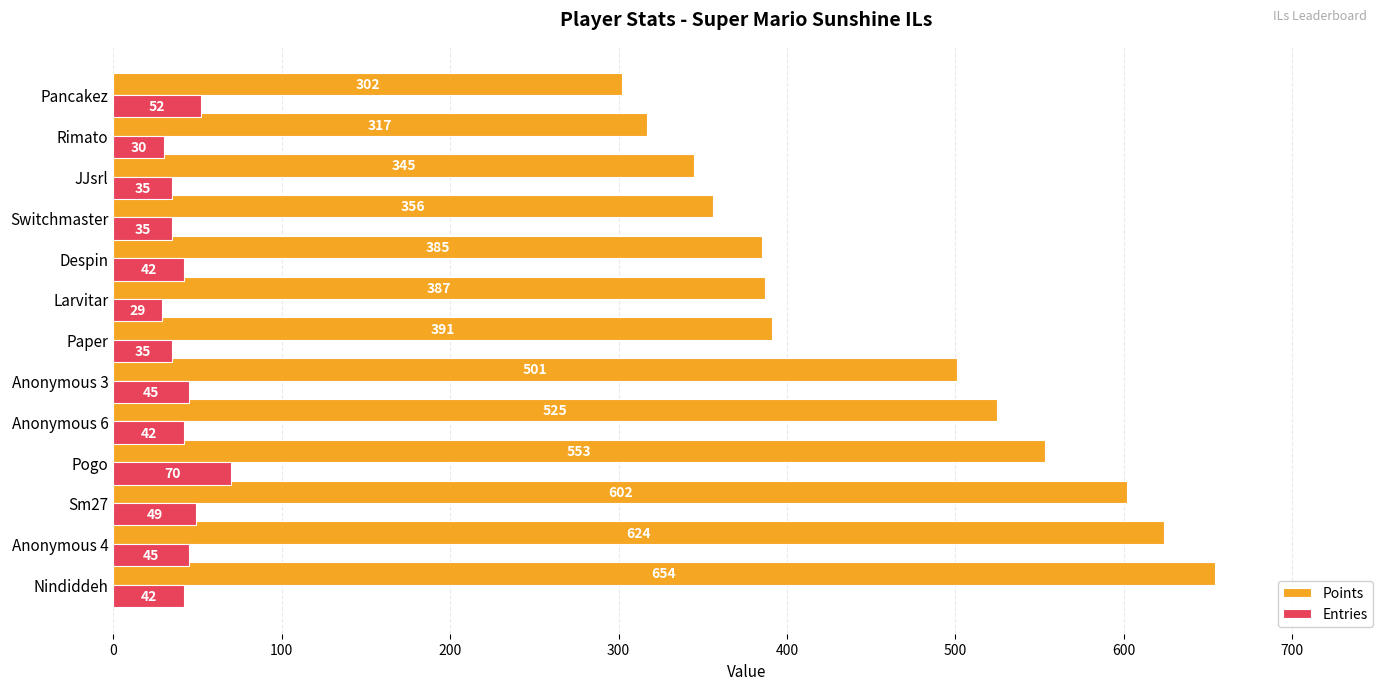

What is the sum of all Points values?

5942